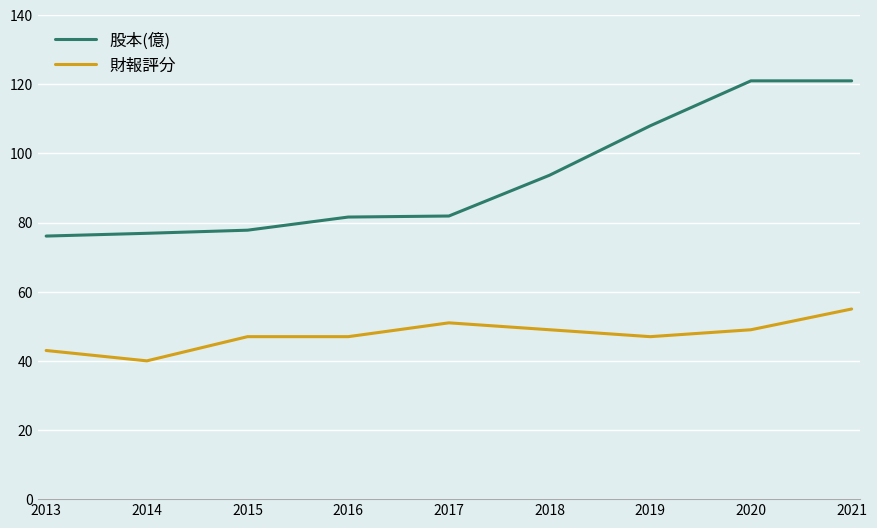

Which series has the largest total across all categories?

股本(億)